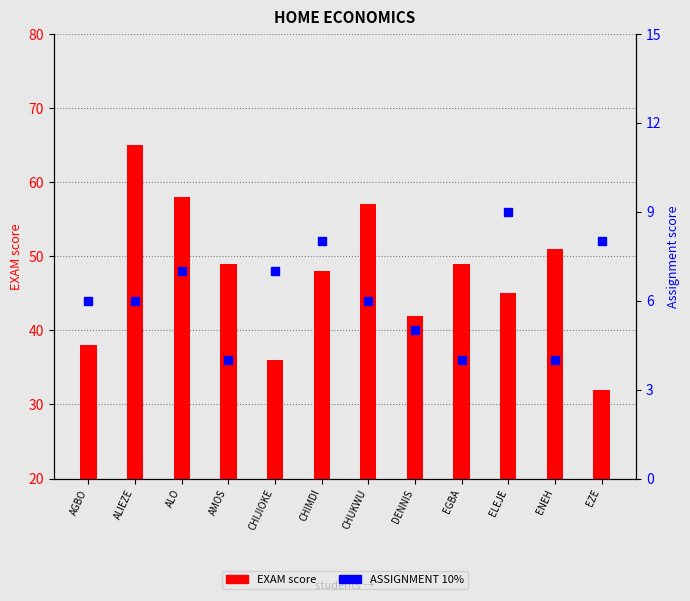

Is the value of ASSIGNMENT 10% at EGBA greater than the value of EXAM at ALO?

No